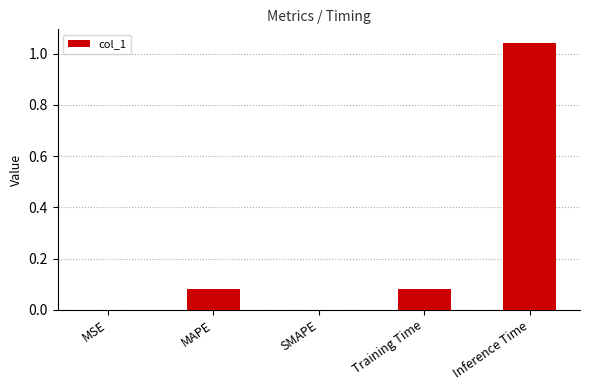

What is the sum of all values?

1.2